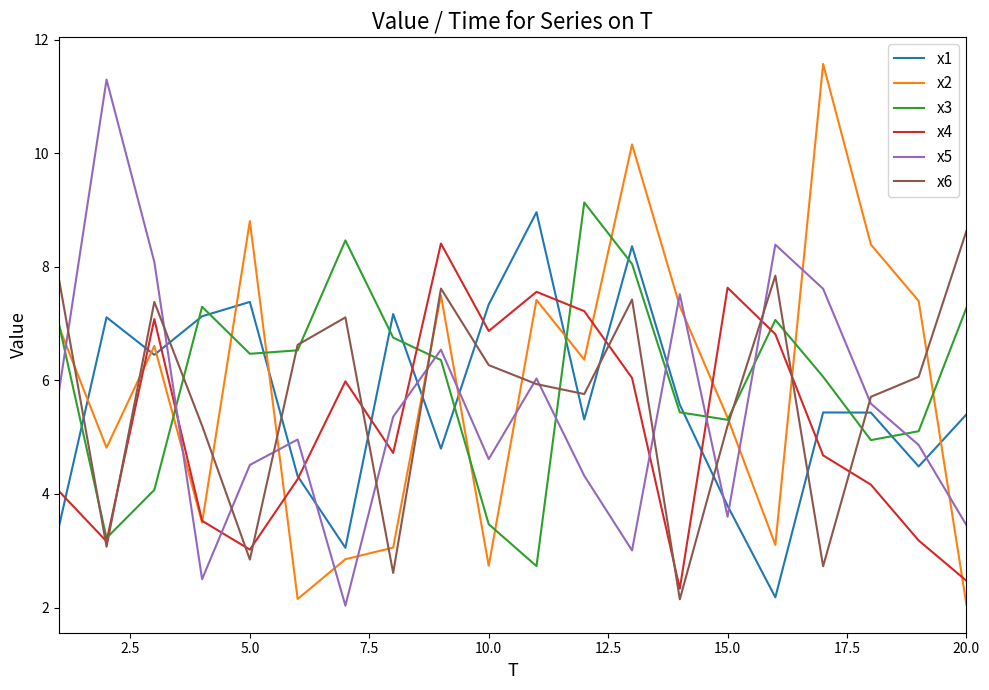

What is the maximum value for x5?

11.3